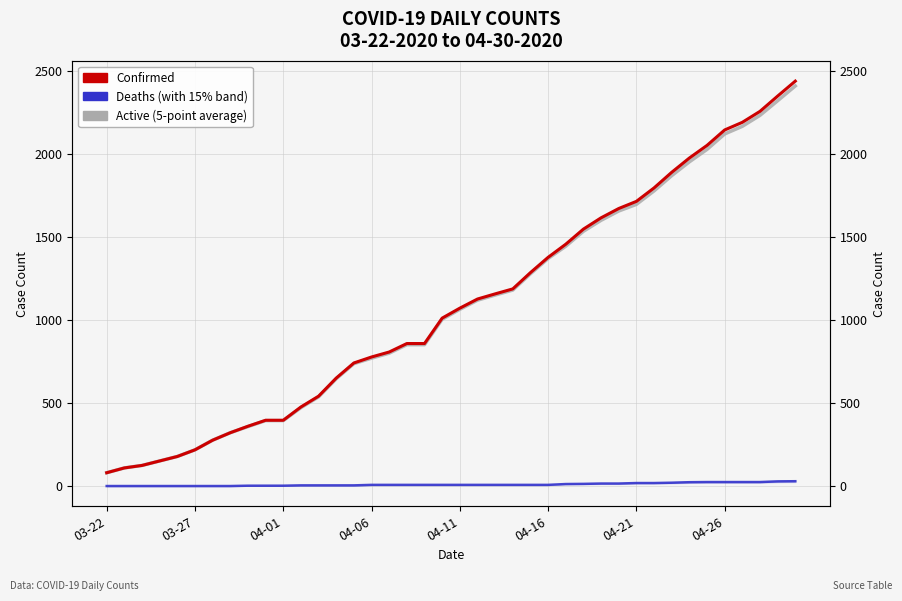

What is the spread (max minus min) of values at 39?

2409